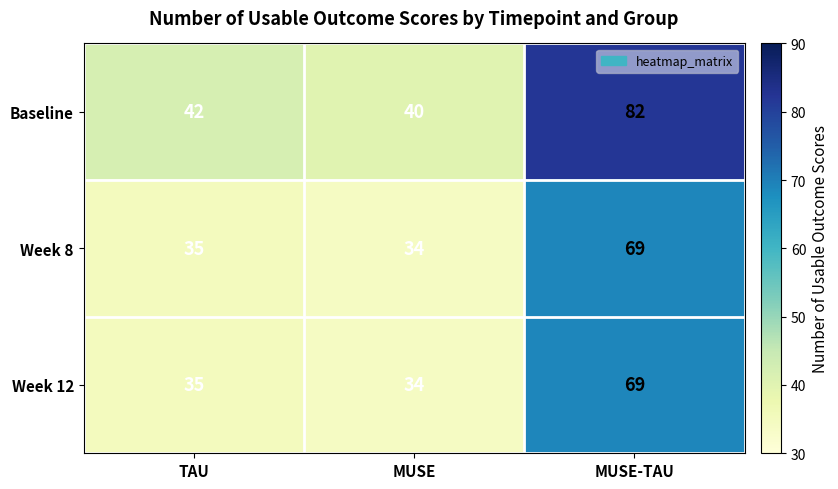

Which label corresponds to the smallest value in the chart?

MUSE